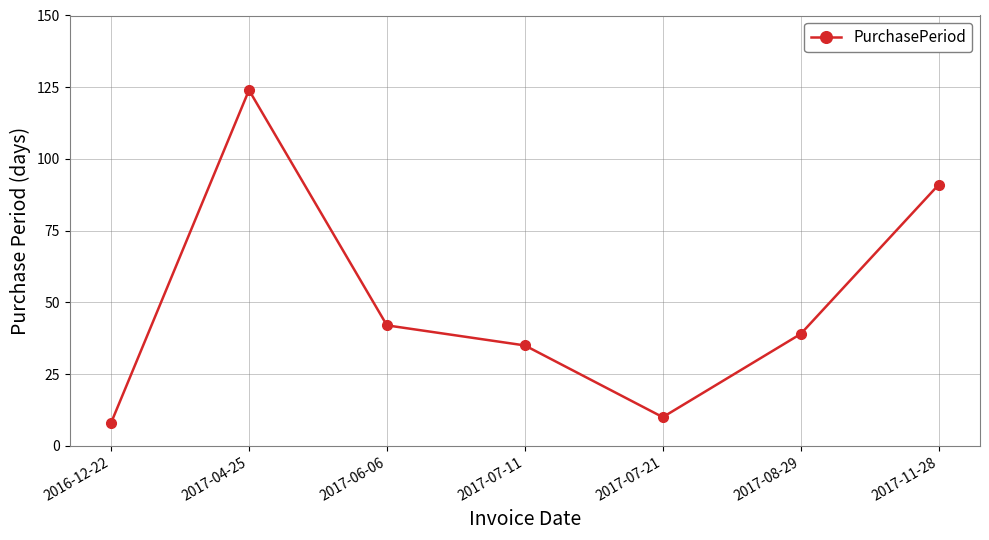

Does the chart display data point markers on the line(s)?

Yes